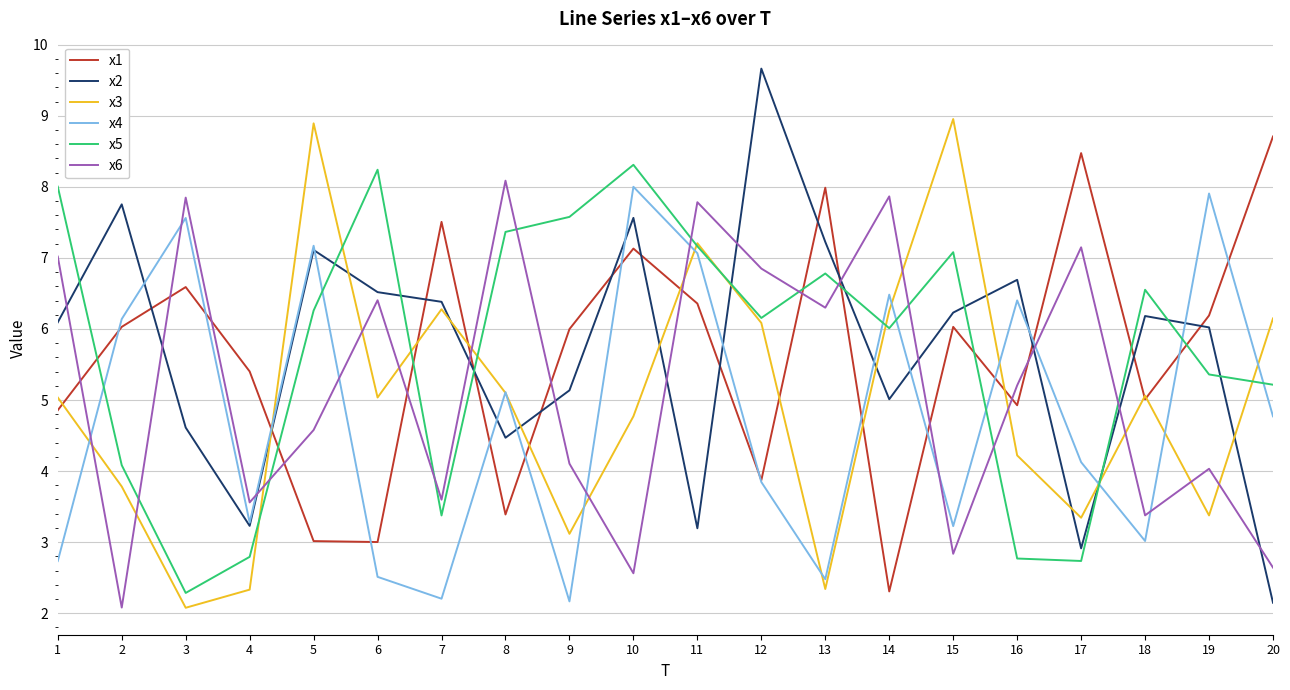

Which label corresponds to the largest value in the chart?

12